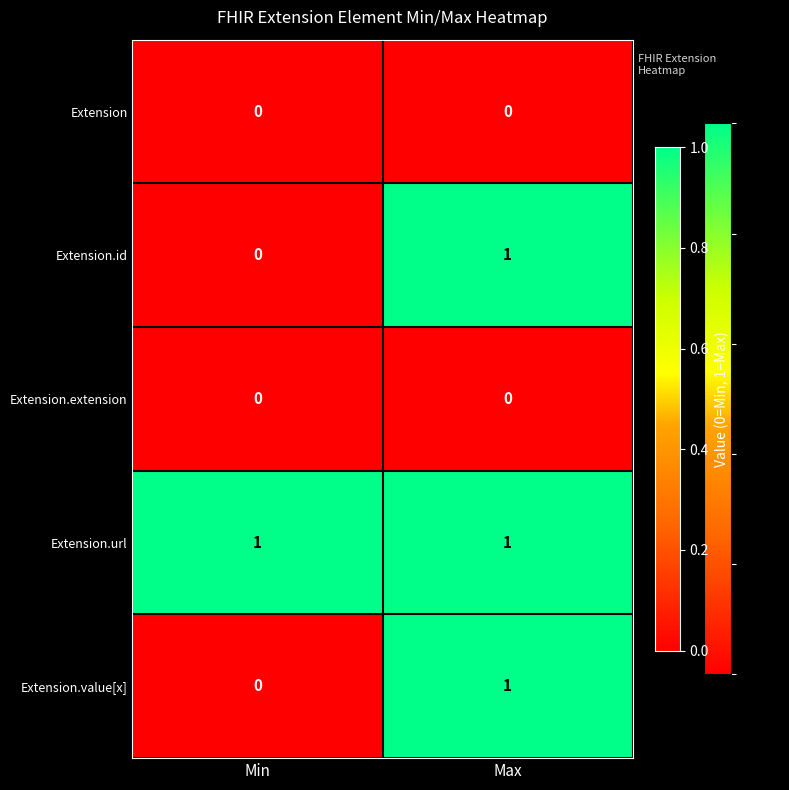

True or false: Extension.url has a value of 1 at Min.

True